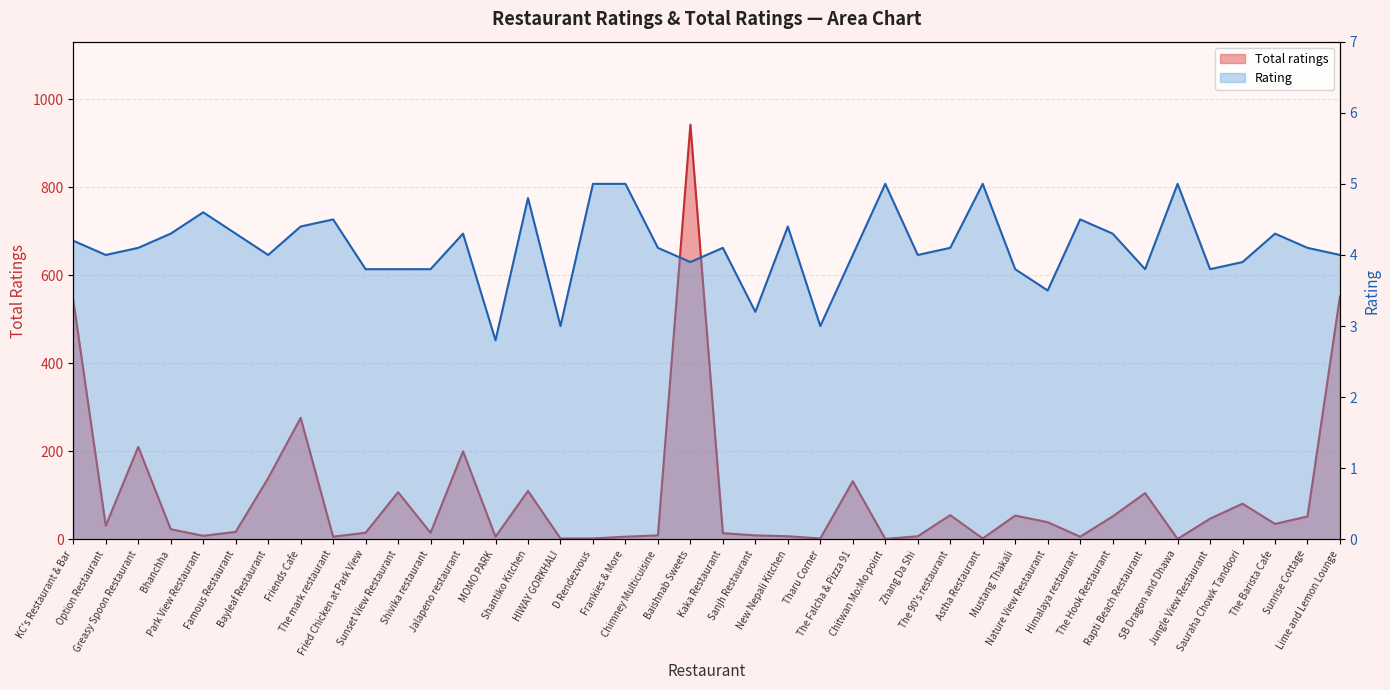

True or false: Total ratings and Rating intersect in this chart.

True